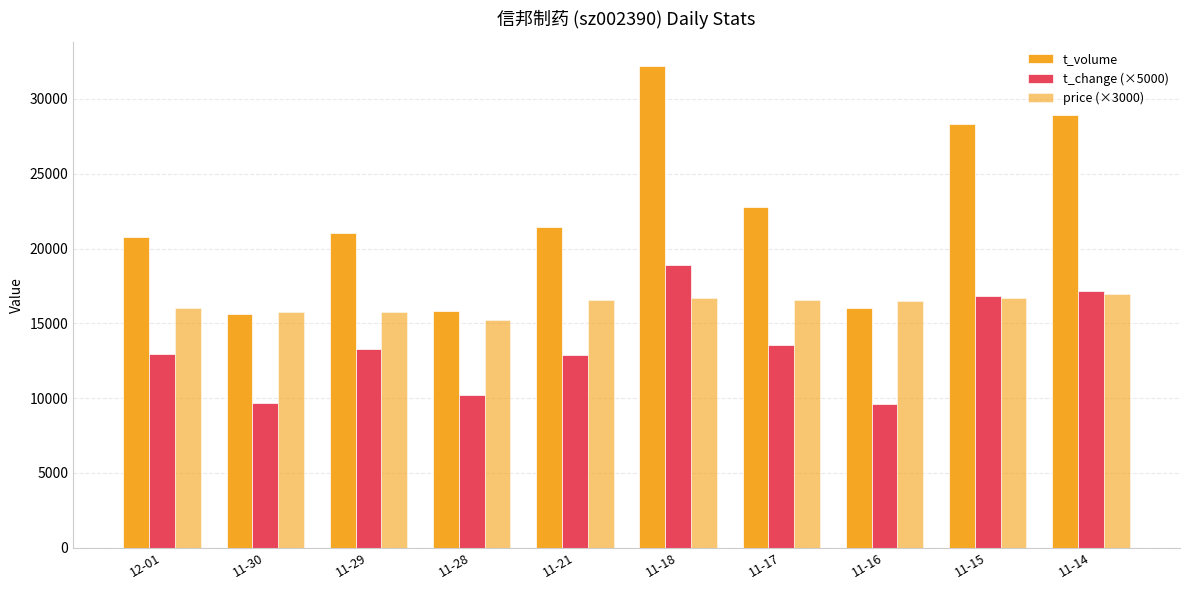

What is the label of the 6th bar from the left?

11-18